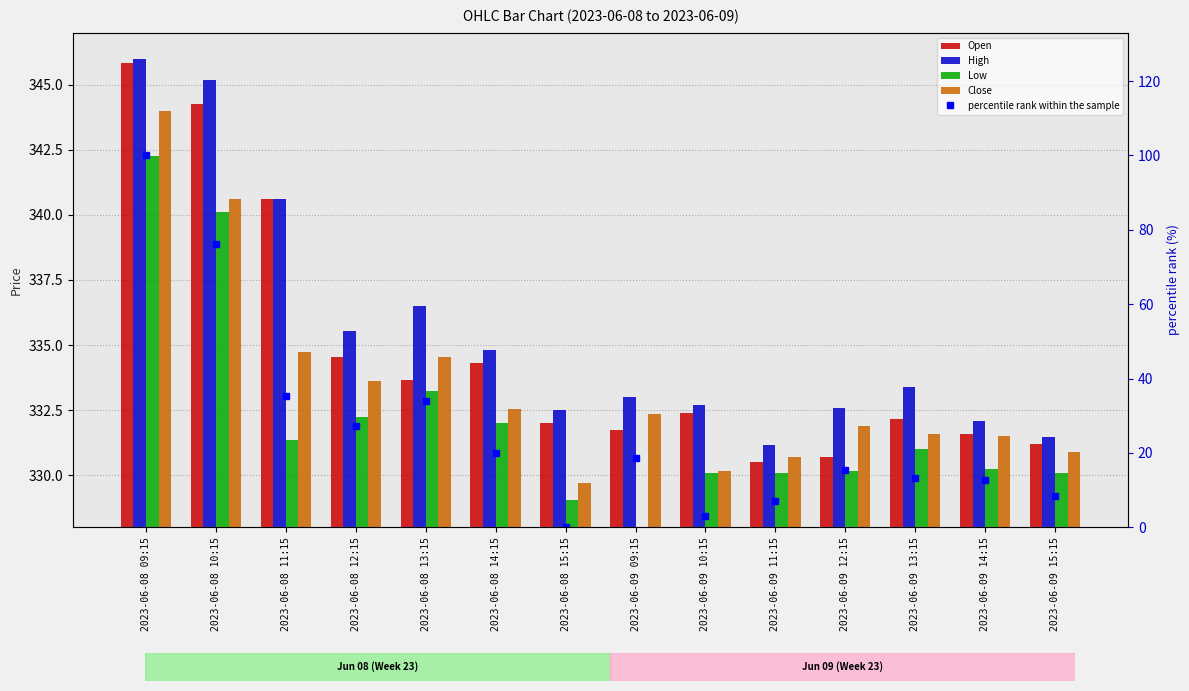

What are all the series names shown in the legend?

Open, High, Low, Close, percentile rank within the sample